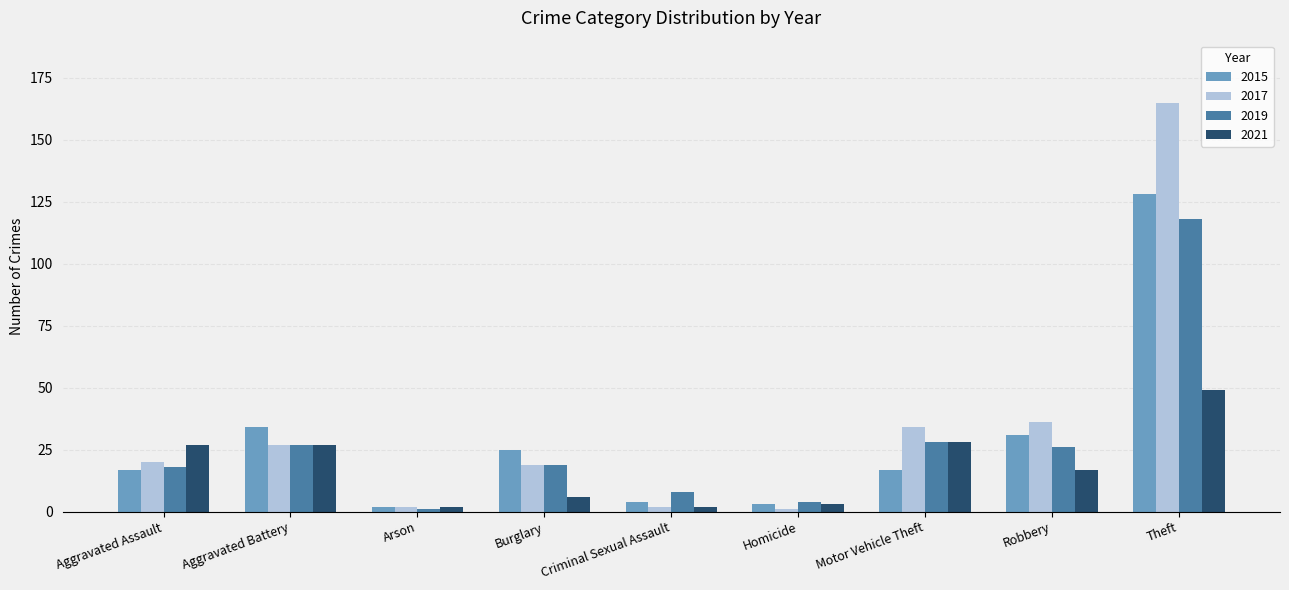

What is the total value across all series at Arson?

7